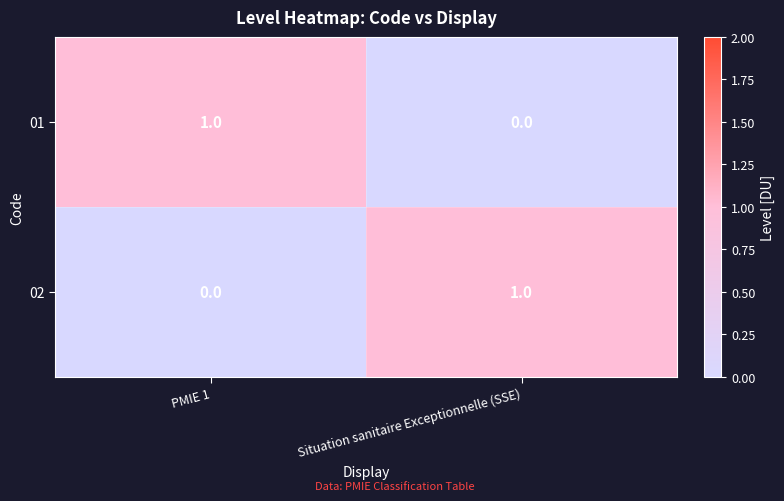

At which label does 01 reach its minimum?

Situation sanitaire Exceptionnelle (SSE)